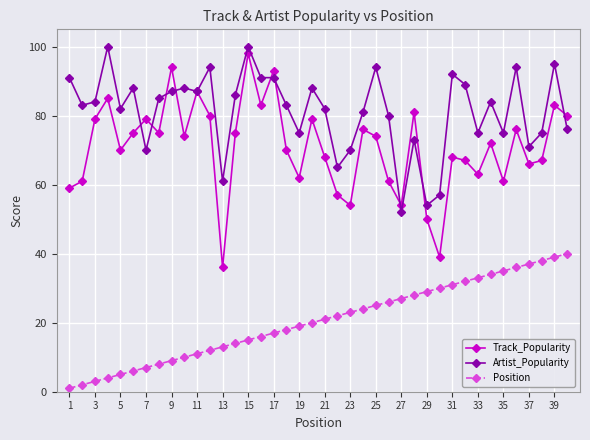

True or false: Position and Artist_Popularity cross at least once.

False